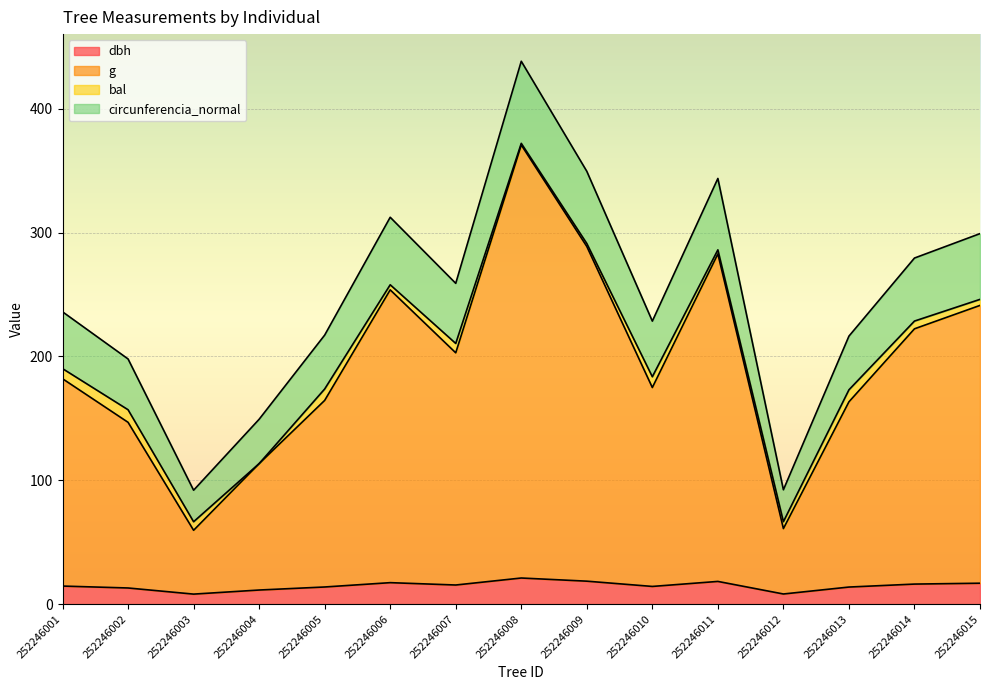

What are all the series names shown in the legend?

dbh, g, bal, circunferencia_normal